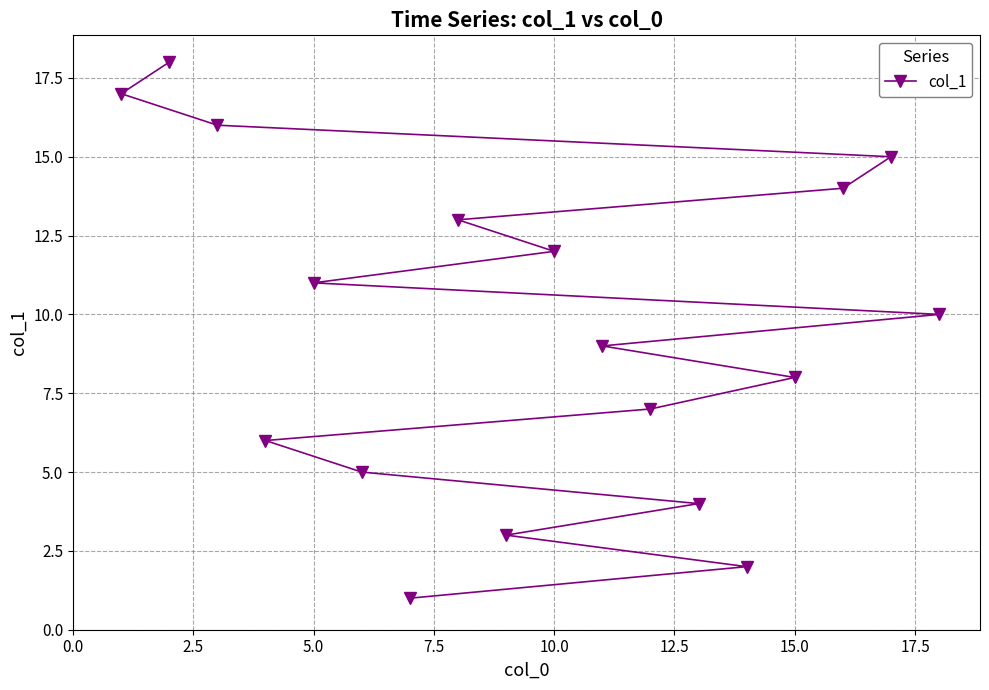

What is the maximum value shown in the chart?

18